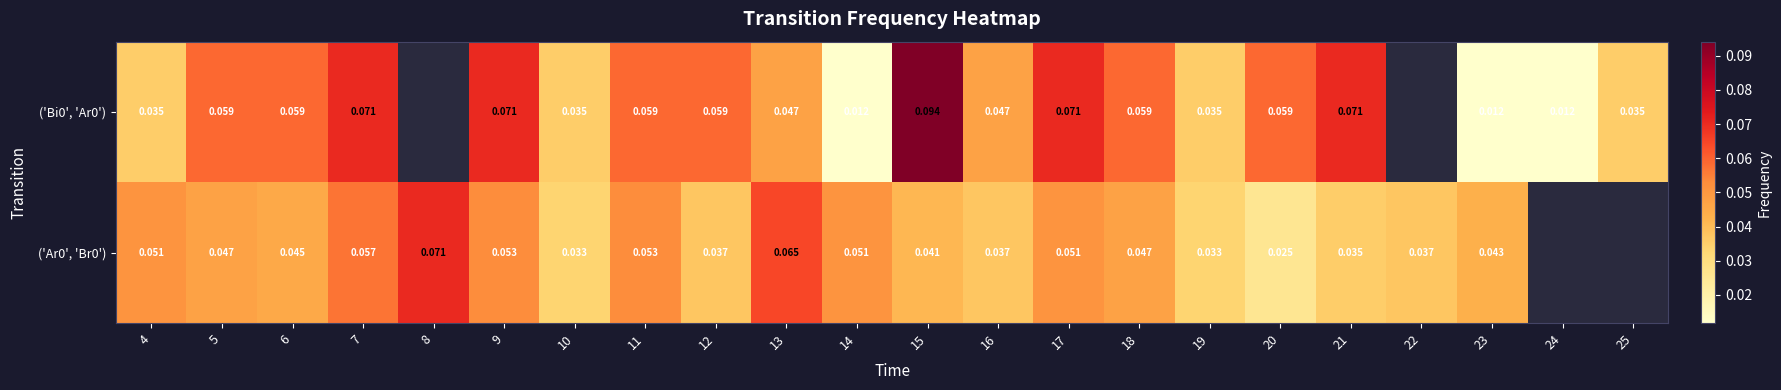

At how many categories does at least one series exceed 0?

22